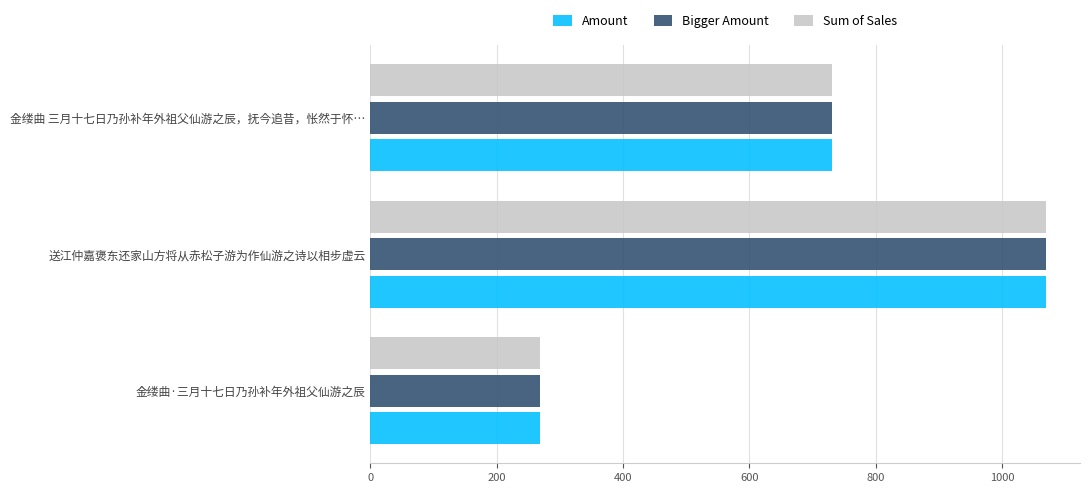

At which category is the sum across all series the highest?

送江仲嘉褒东还家山方将从赤松子游为作仙游之诗以相步虚云